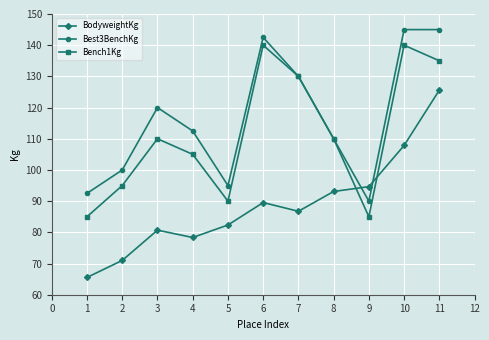

Read the Best3BenchKg value at 8.

110.0